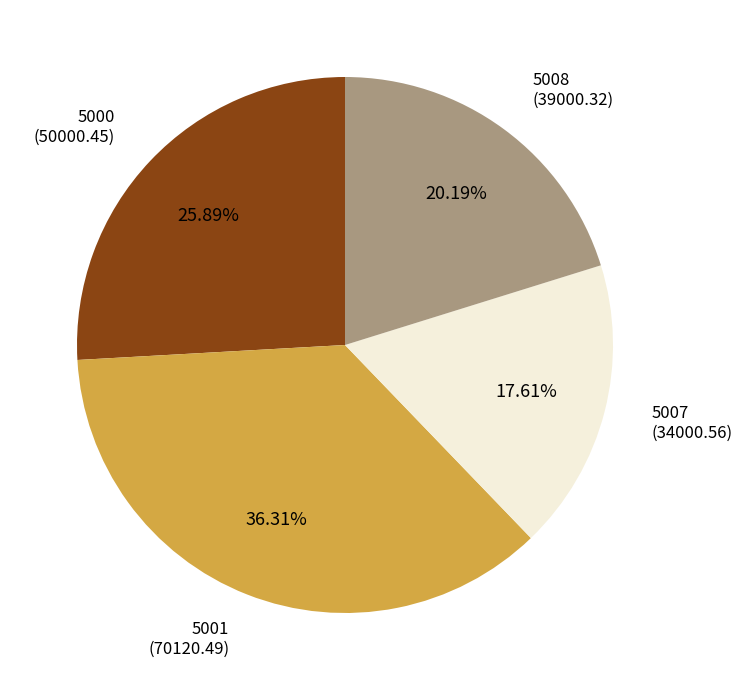

What percentage do 5001 and 5007 together represent?

53.9%